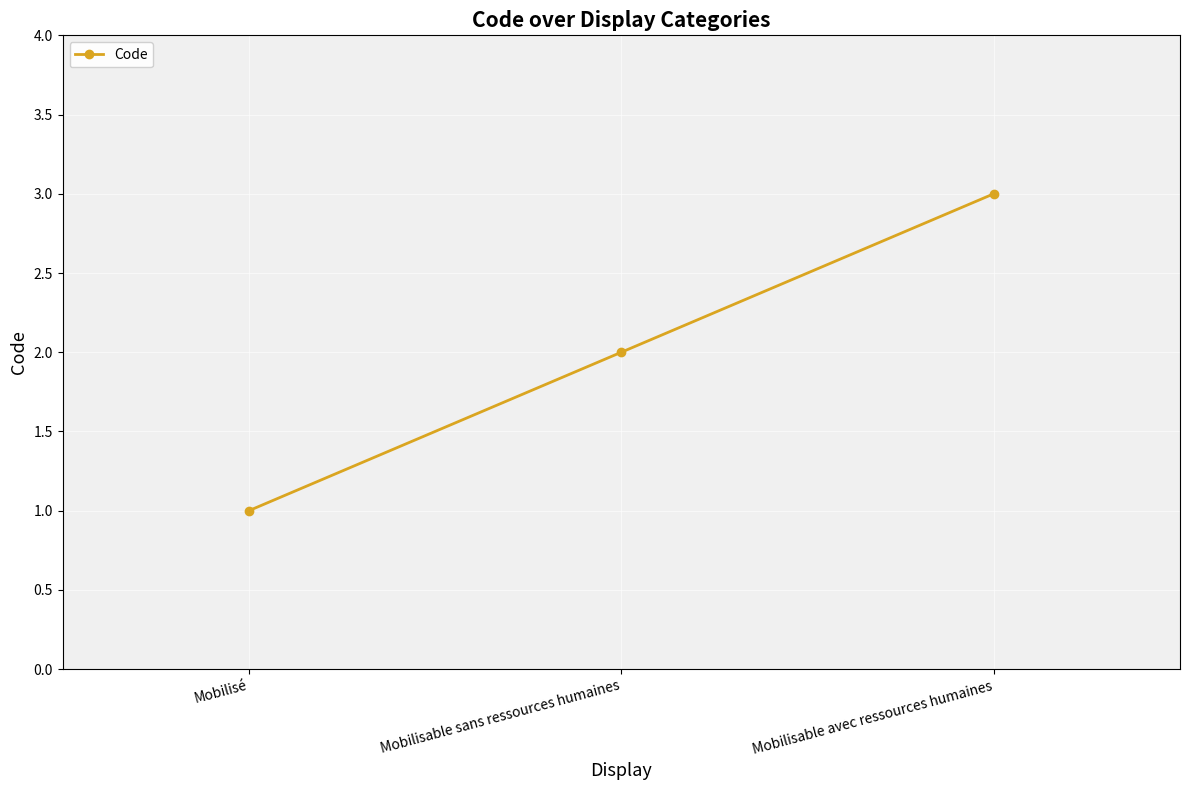

Which category has the highest value across all series?

Mobilisable avec ressources humaines